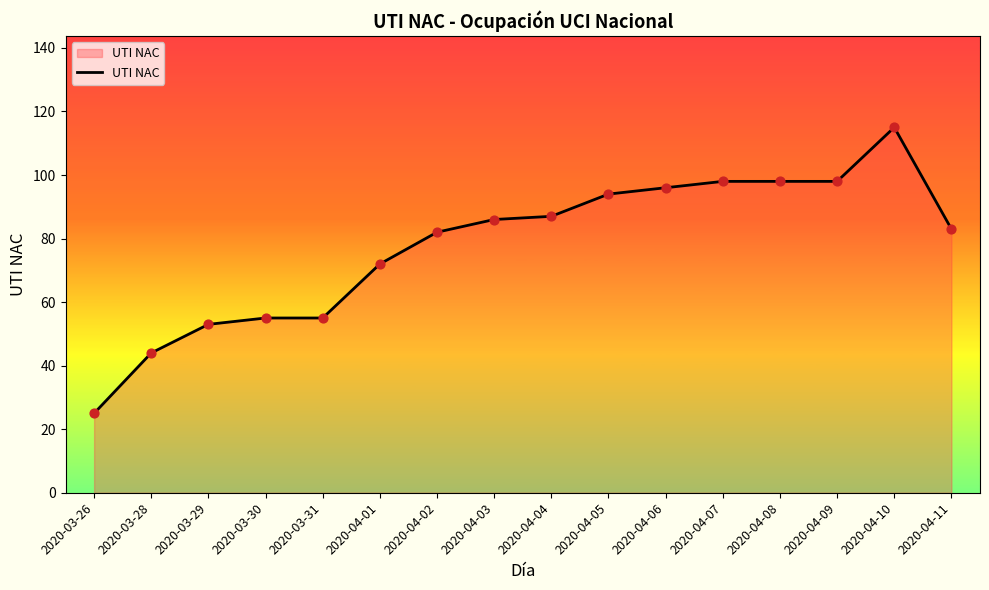

Between 2020-04-03 and 2020-04-07, which is larger?

2020-04-07